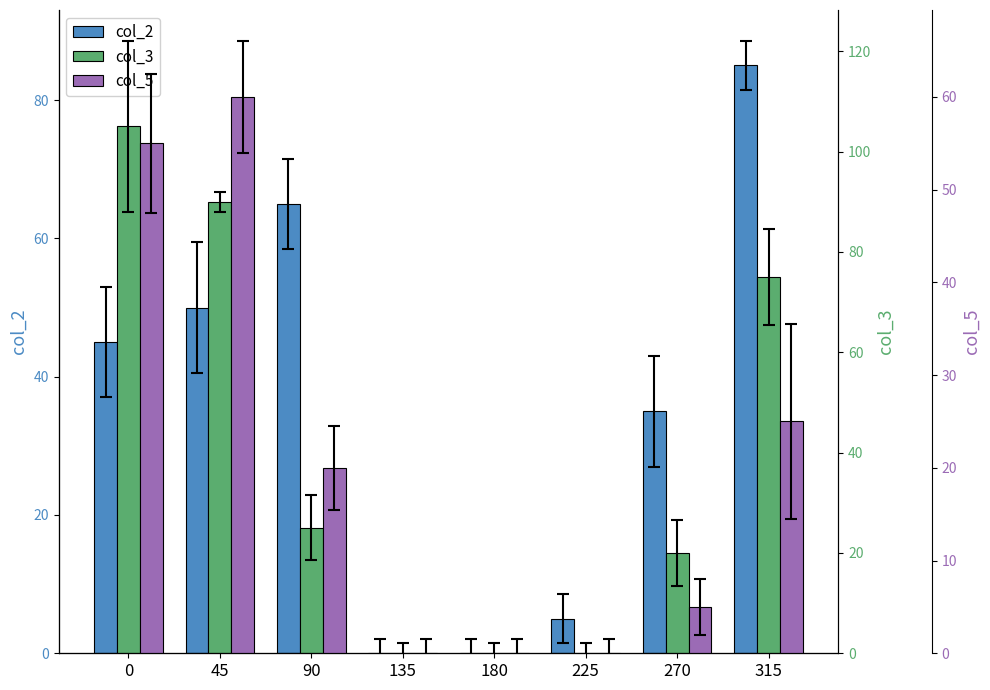

Reading right to left, what are all the values shown in this chart?

col_2: 85.0	35.0	5.0	0.0	0.0	65.0	50.0	45.0
col_3: 75.0	20.0	0.0	0.0	0.0	25.0	90.0	105.0
col_5: 25.0	5.0	0.0	0.0	0.0	20.0	60.0	55.0